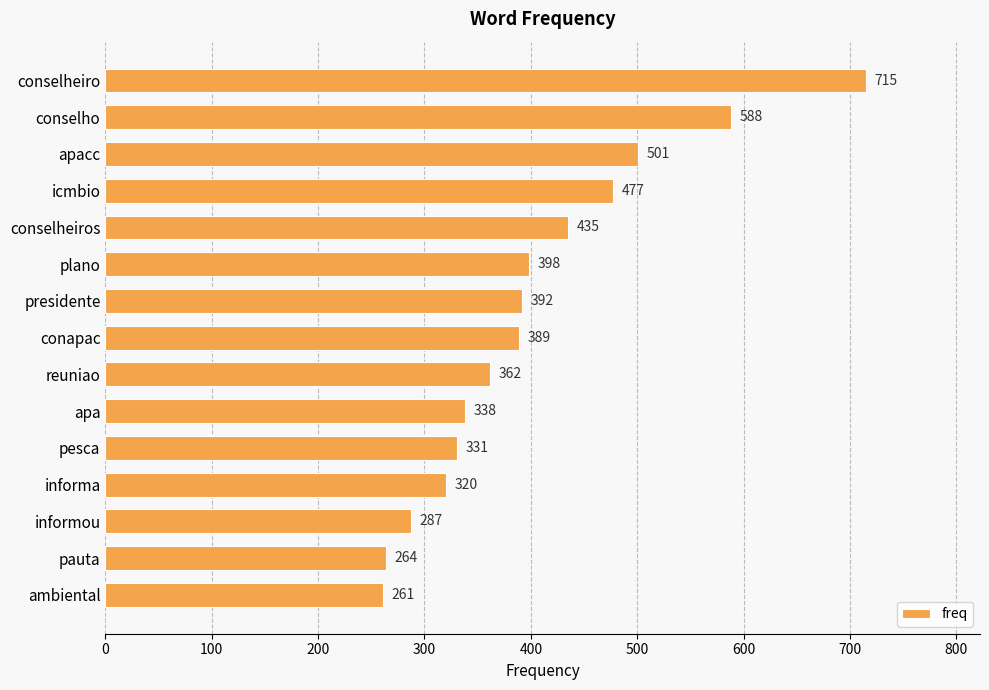

The value at pesca is 116. True or false?

False